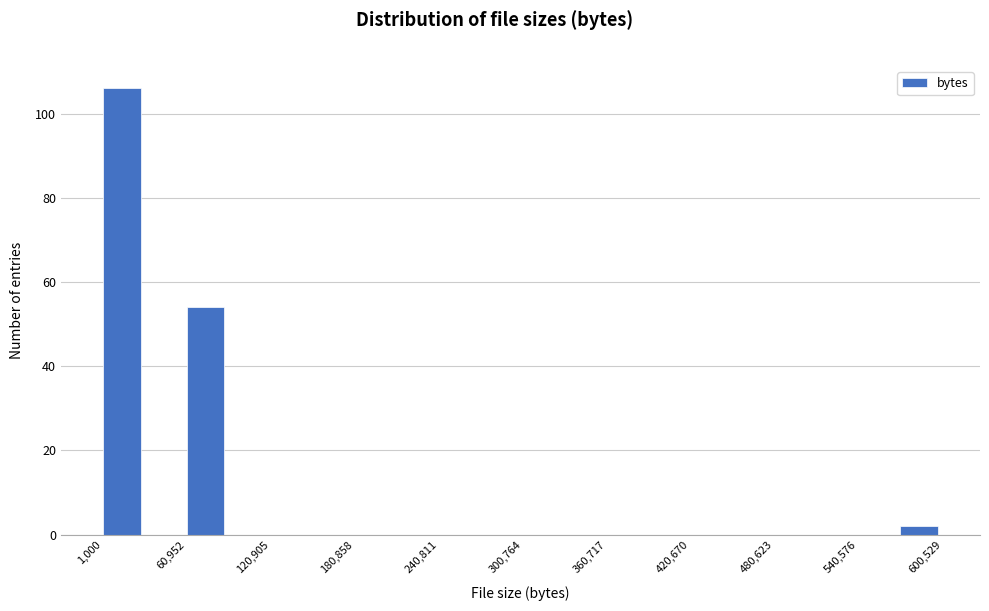

Read against the x-axis, roughly where is the centre of the tallest bar?

10000